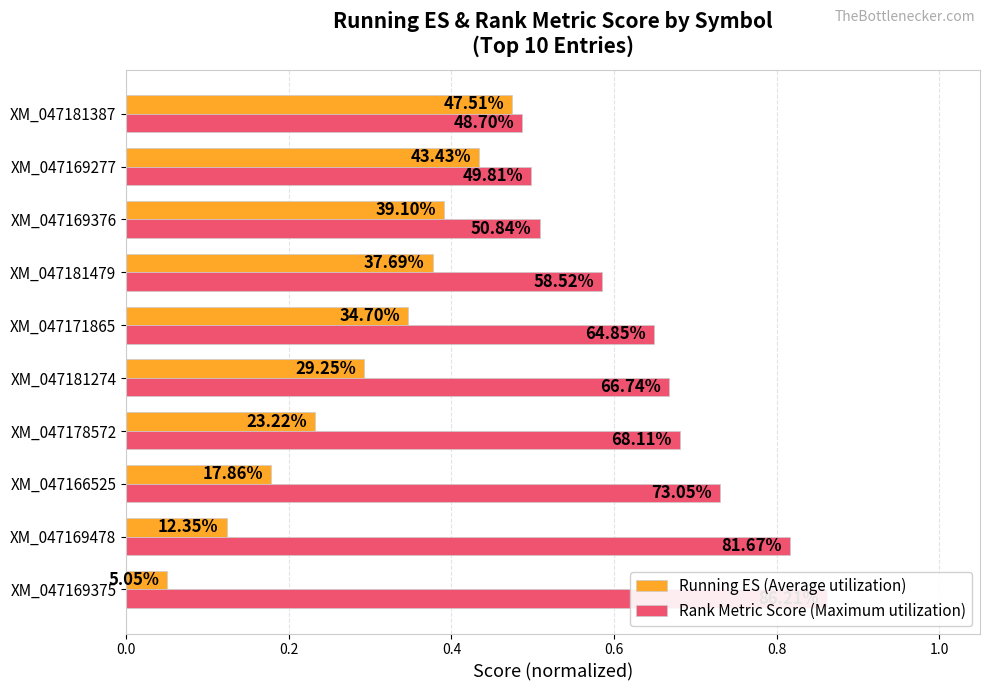

The Running ES (Average utilization) series shows 0.5 at XM_047171865. True or false?

False